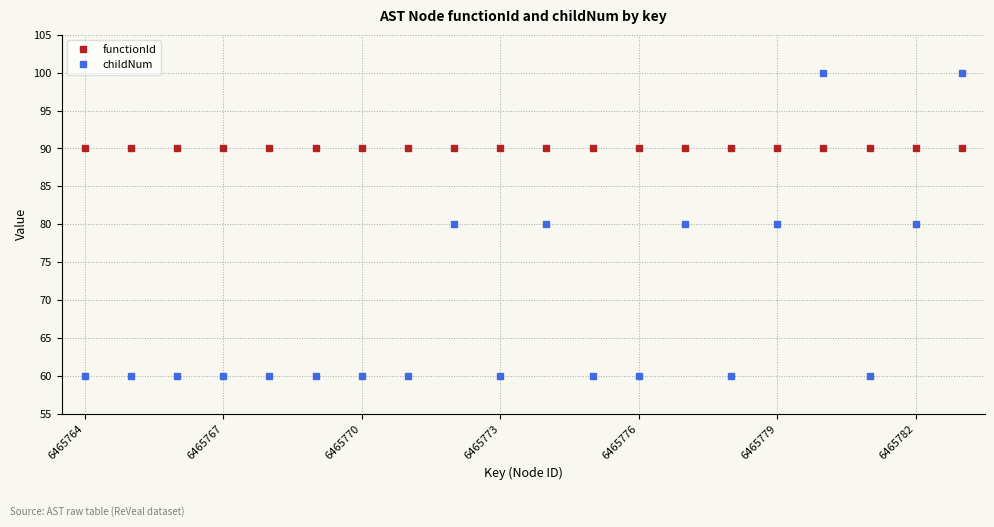

True or false: childNum has more than 0 points higher than both neighbors.

True